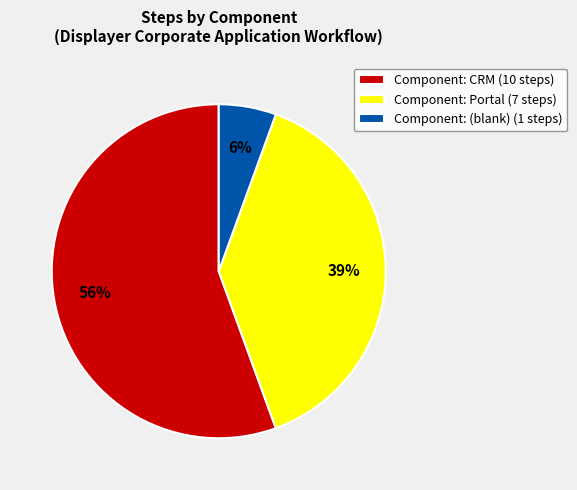

To the nearest percent, what percentage of the pie is Component: (blank) (1 steps)?

6%